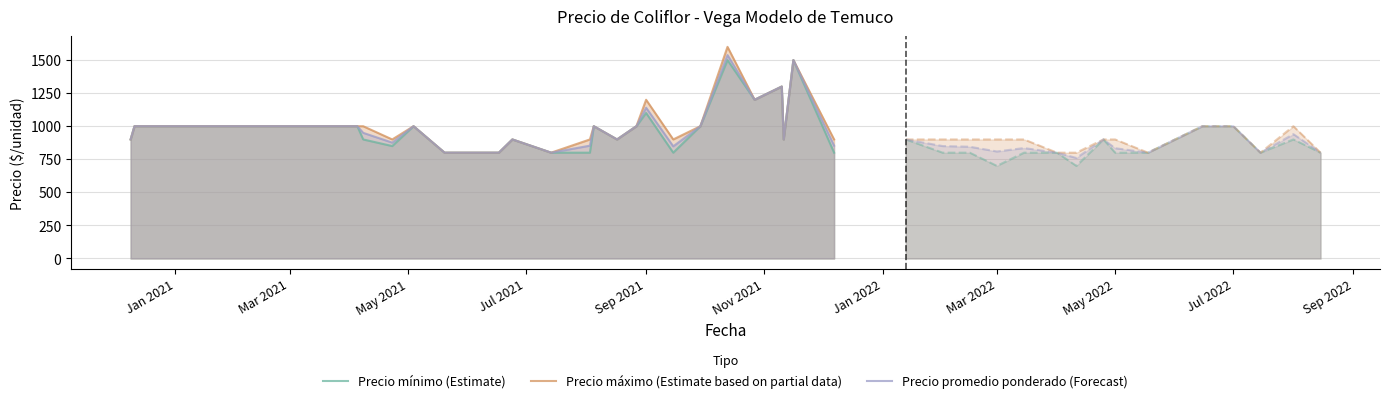

True or false: Precio promedio ponderado (Forecast) and Precio mínimo (Estimate) intersect in this chart.

False